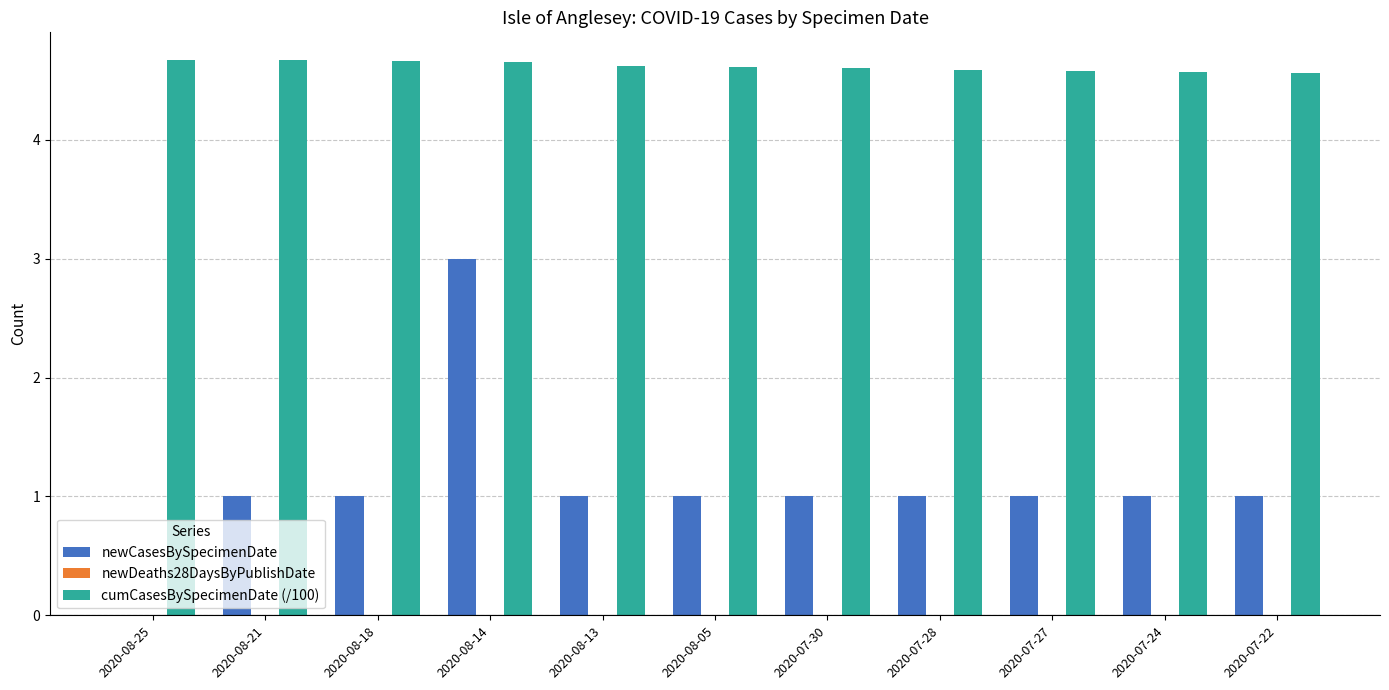

Which category has the highest value in the newCasesBySpecimenDate series?

2020-08-14